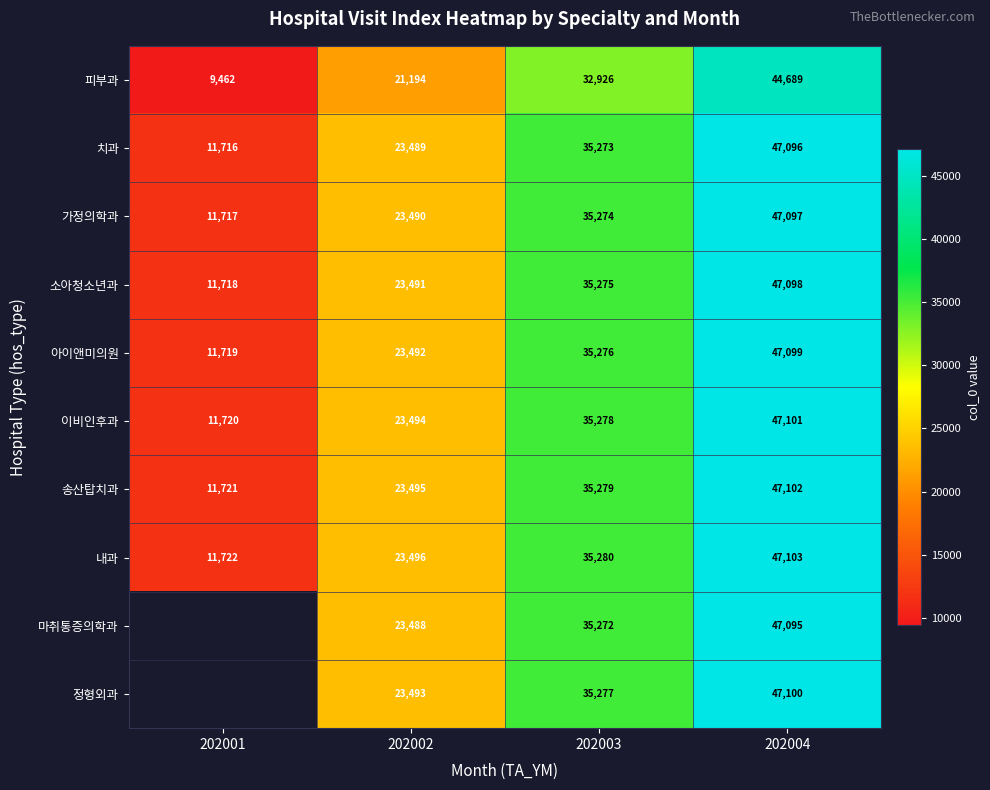

At which label does 치과 reach its minimum?

202001